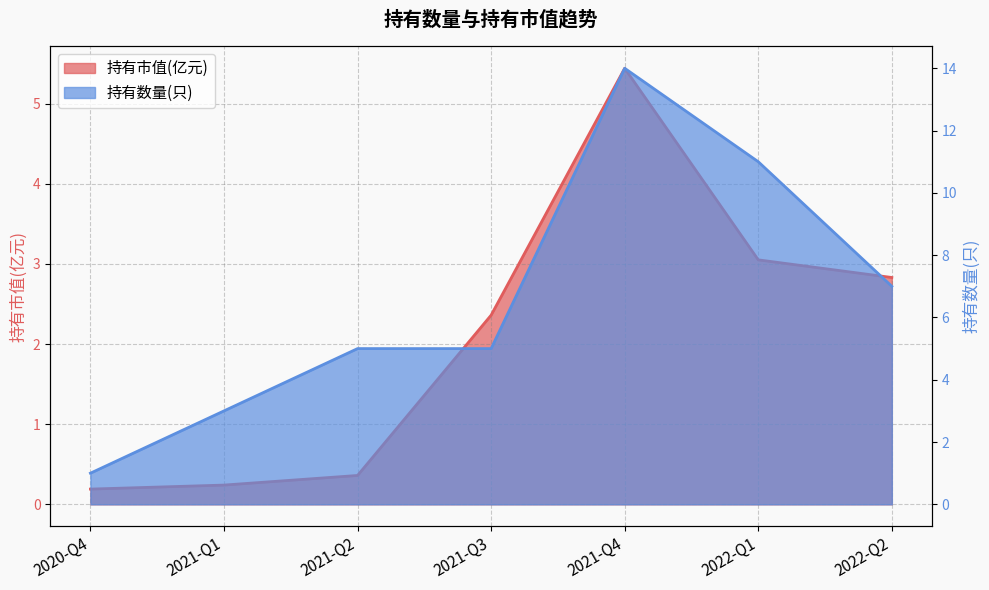

True or false: 持有市值(亿元) and 持有数量(只) intersect in this chart.

False